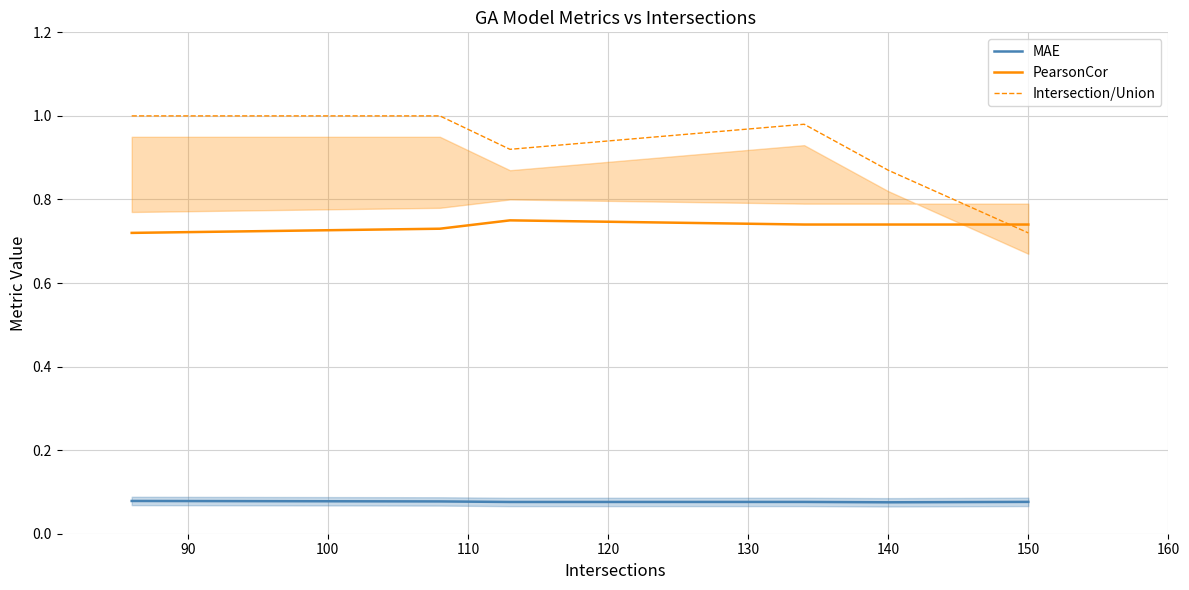

True or false: MAE and Intersection/Union cross at least once.

False